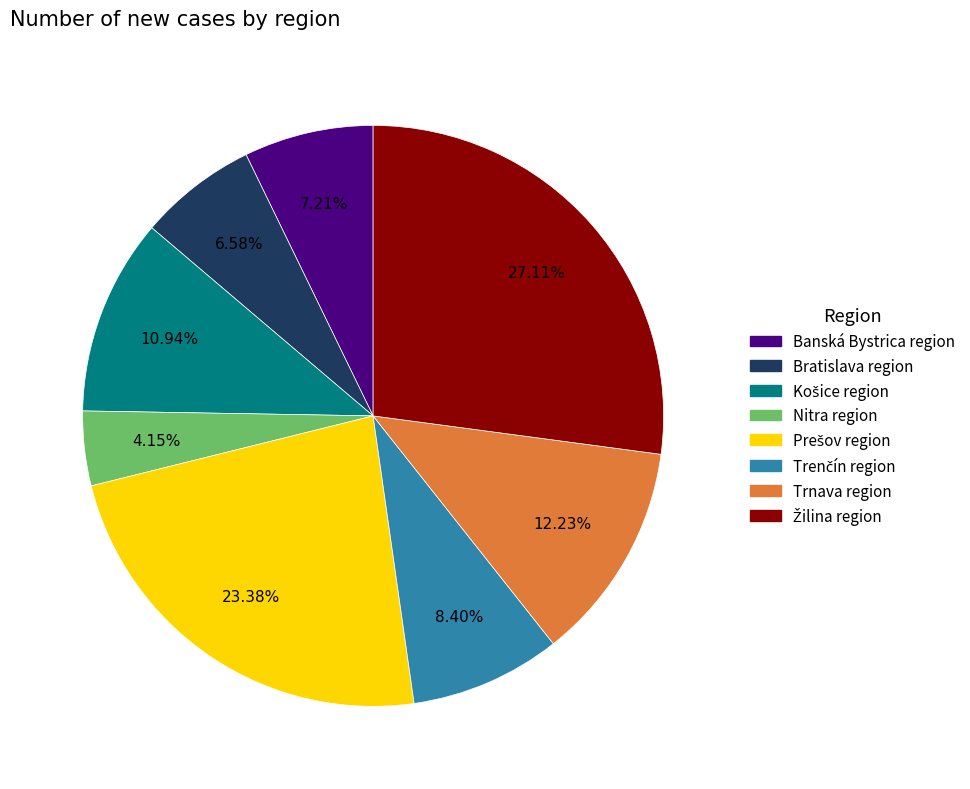

How many slices are in this pie chart?

8